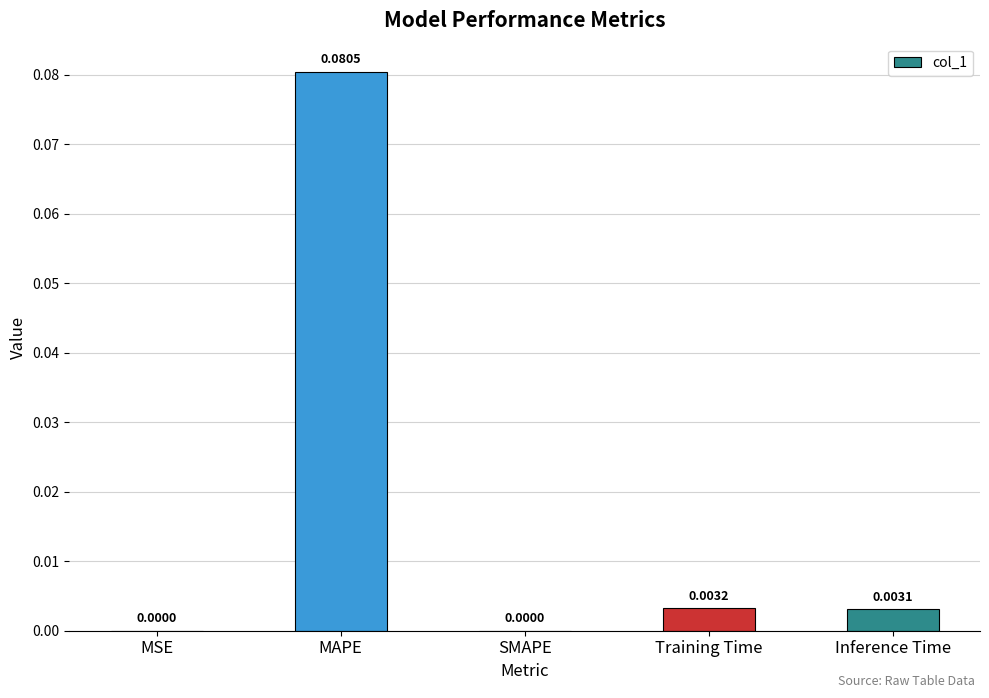

Between MAPE and MSE, which is larger?

MAPE